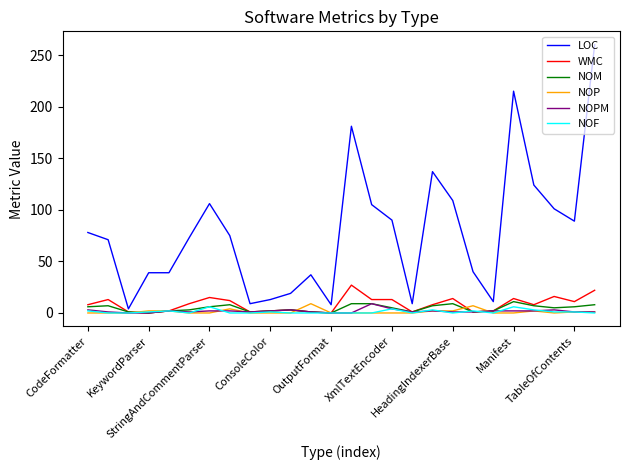

What is the highest value of the NOPM series?

9